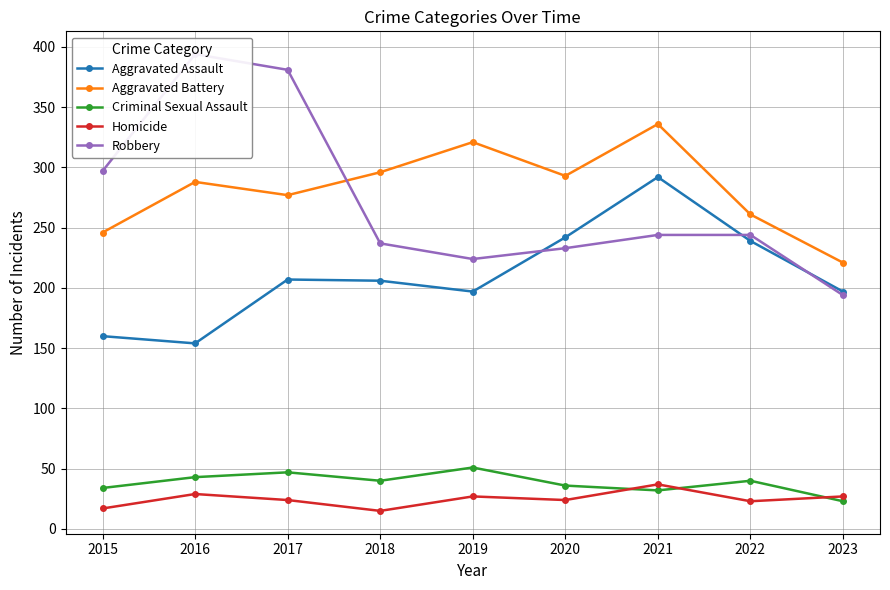

What is the highest value of the Aggravated Battery series?

336